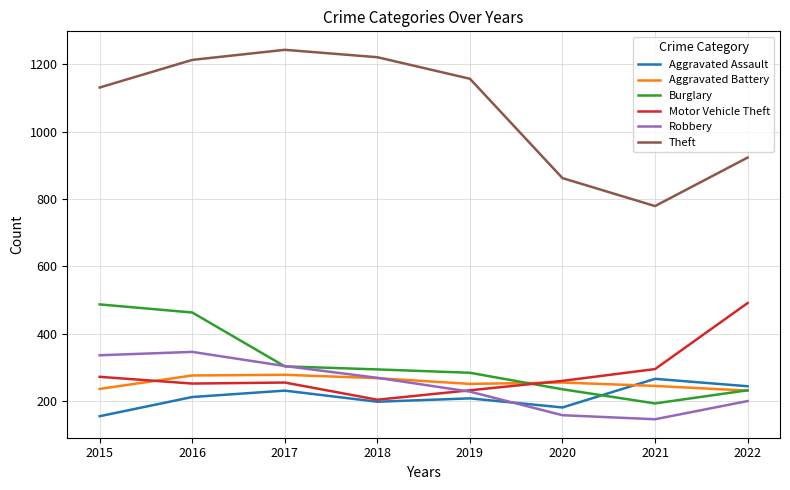

True or false: Motor Vehicle Theft and Robbery cross at least once.

True